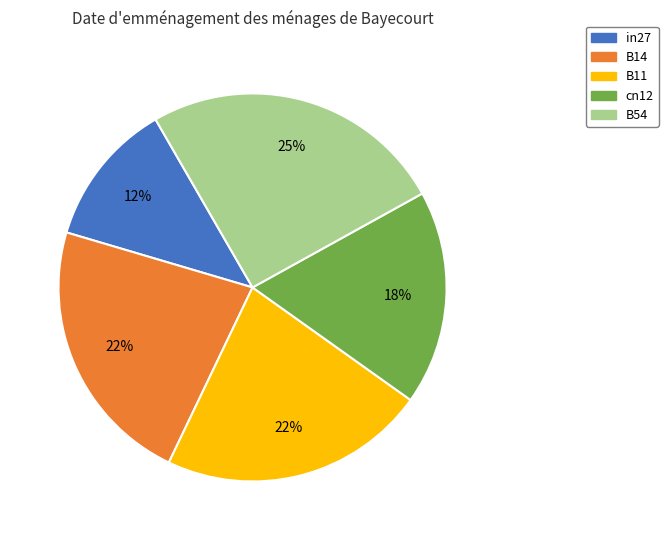

Between in27 and B54, which is larger?

B54